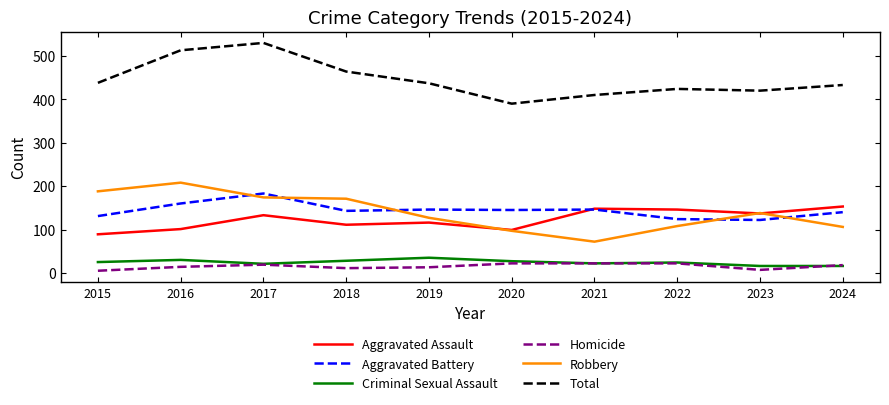

What is the greatest value displayed?

530